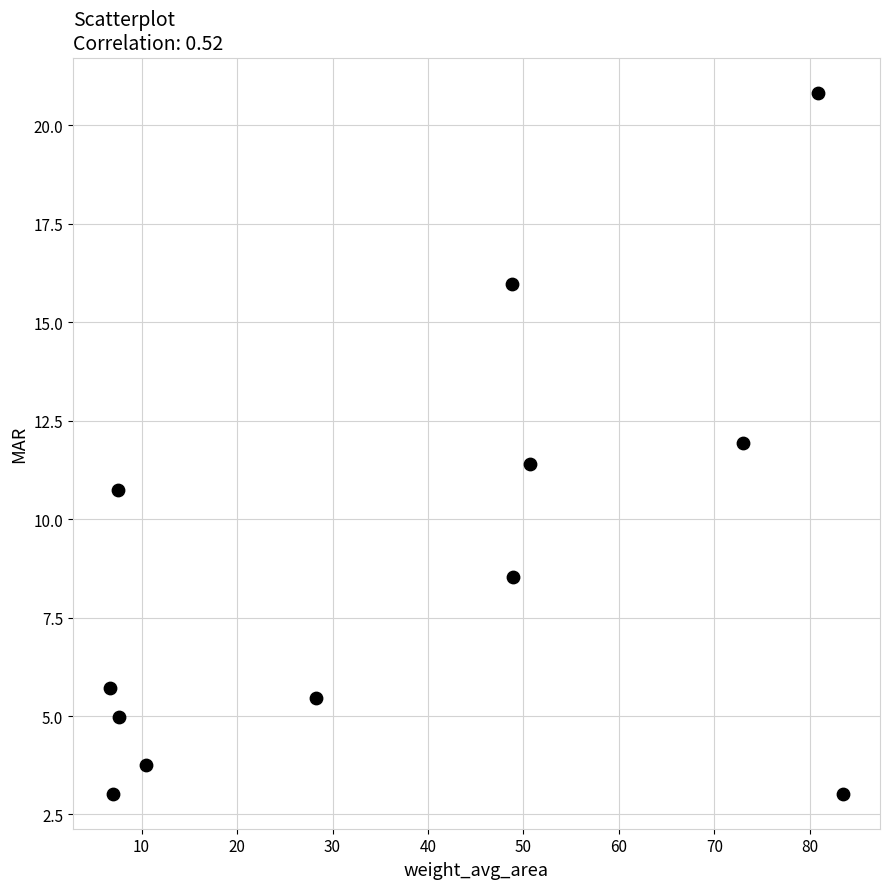

What is the range of Y values (max minus min)?

17.8